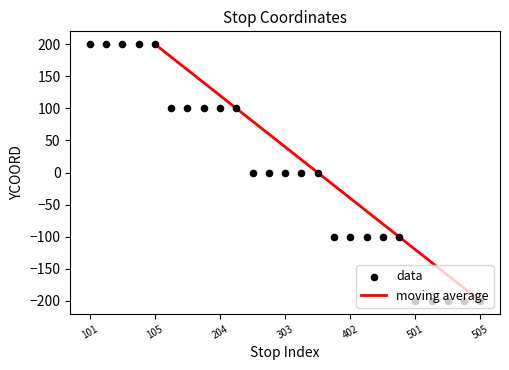

Approximately how many times larger is the value at 101 compared to 201?

2.0